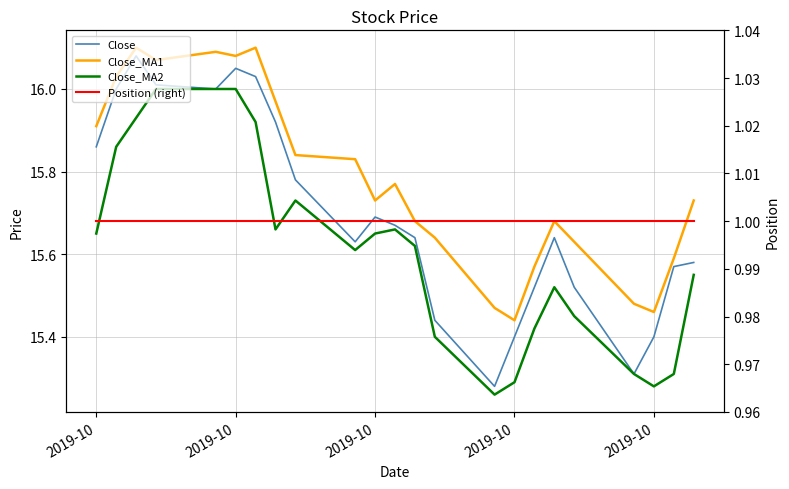

What are all the series names shown in the legend?

Close, Close_MA1, Close_MA2, Position (right)